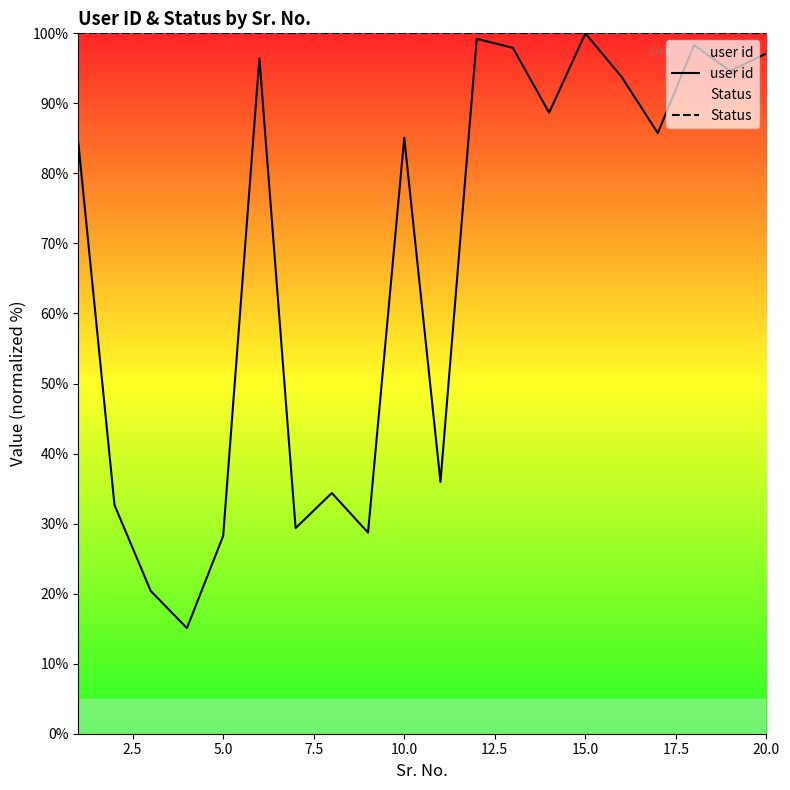

What is the total value across all series at 5.0?

128.2